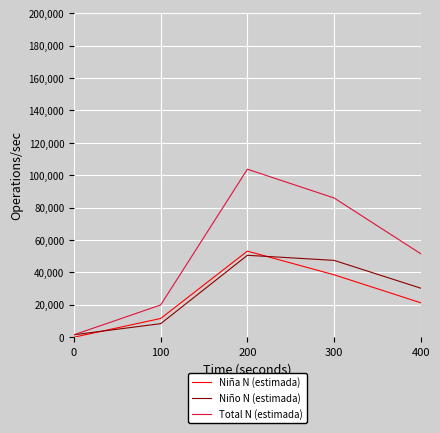

Reading right to left, transcribe all the data shown in this chart.

Niña N (estimada): 21262	38536	53161	11558	0
Niño N (estimada): 30273	47439	50579	8350	1491
Total N (estimada): 51535	85975	103739	19908	1491